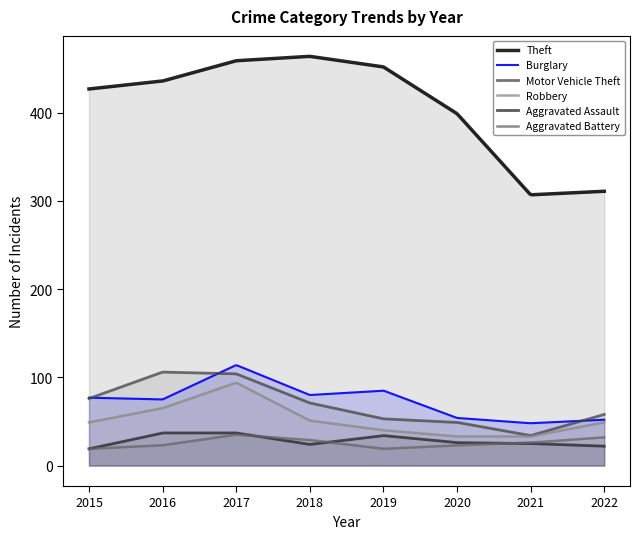

Reading left to right, list all the values displayed in this chart.

Theft: 427	436	459	464	452	399	307	311
Burglary: 77	75	114	80	85	54	48	52
Motor Vehicle Theft: 76	106	104	71	53	49	34	58
Robbery: 49	65	94	51	40	33	33	49
Aggravated Assault: 19	37	37	24	34	26	25	22
Aggravated Battery: 19	23	35	29	19	23	26	32